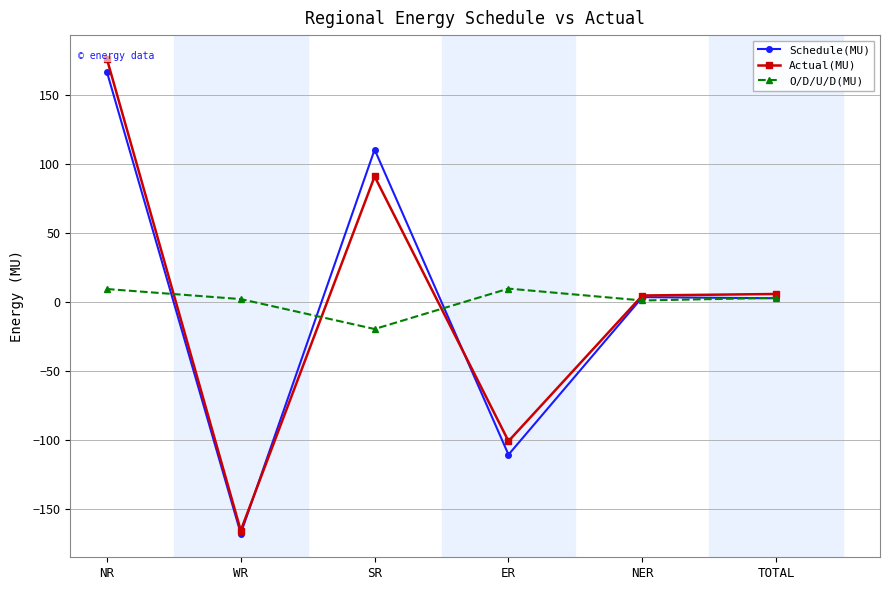

Which series has the largest total across all categories?

Actual(MU)